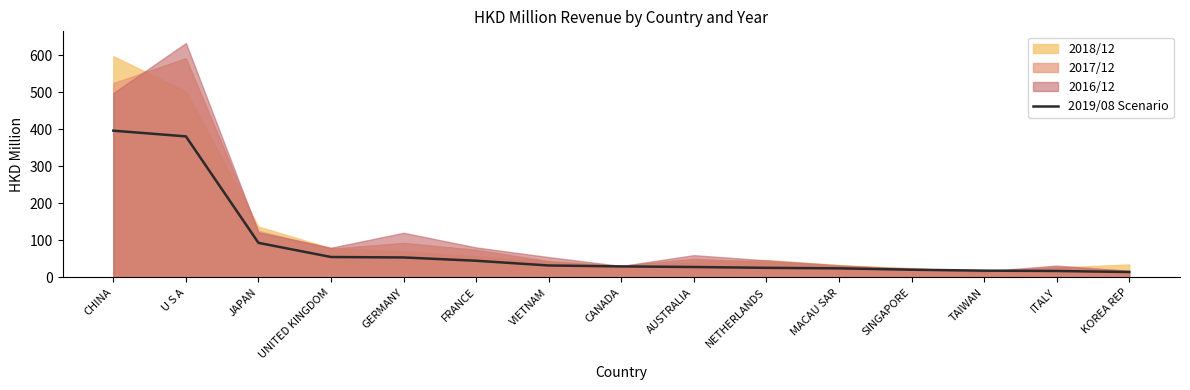

True or false: the data has more than 2 interior local peaks.

False